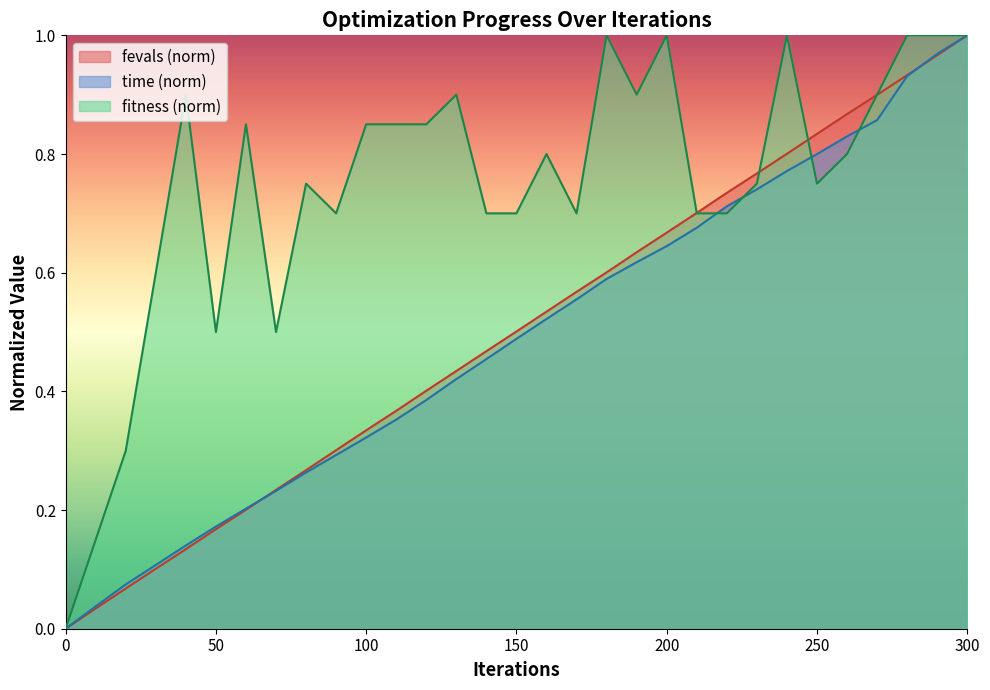

Is the value of fitness at 130 greater than the value of time at 100?

Yes